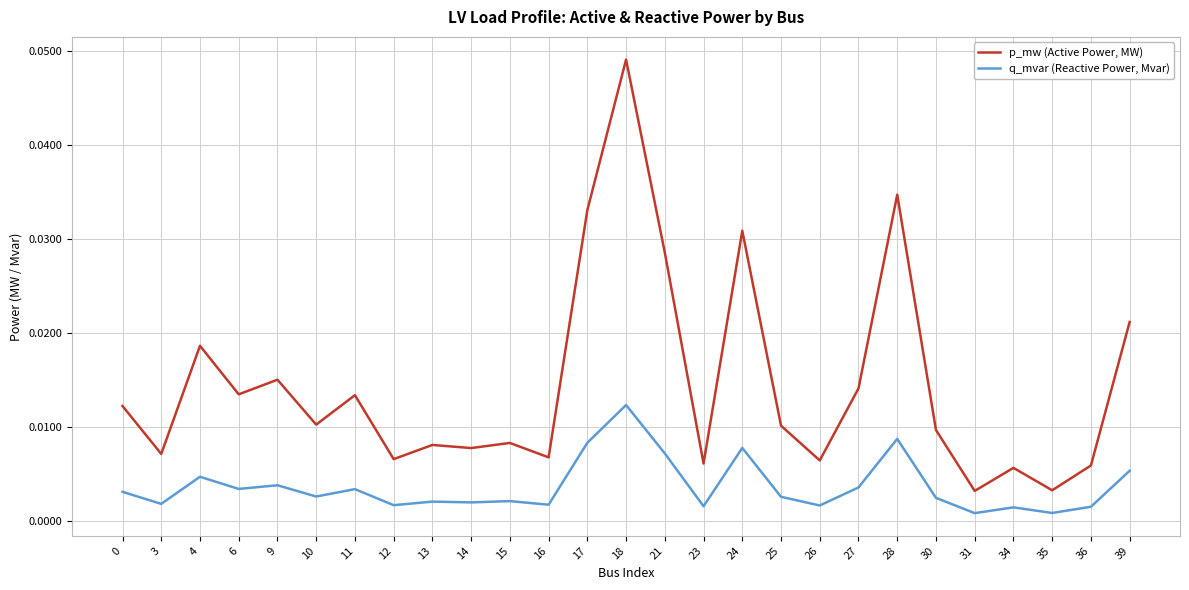

What are all the series names shown in the legend?

p_mw (Active Power, MW), q_mvar (Reactive Power, Mvar)